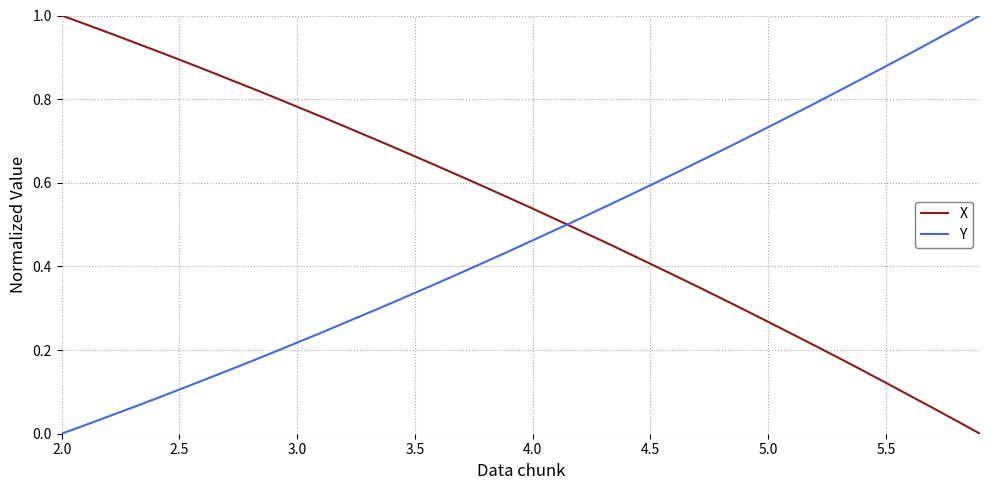

After their last crossing, which series has the higher values: Y or X?

Y